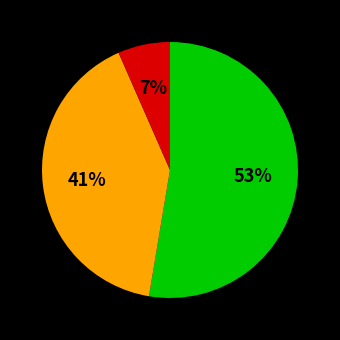

To the nearest percent, what is the average slice percentage?

33%